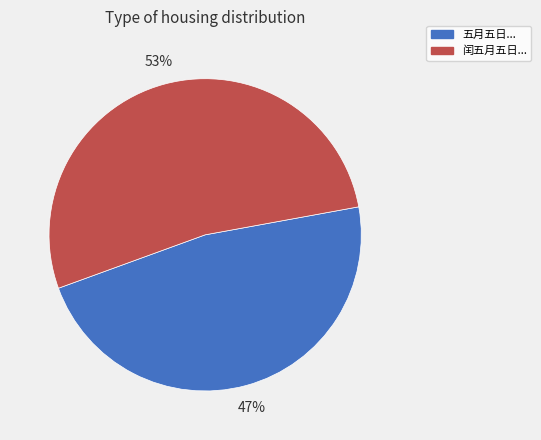

What is the ratio of the value at 闰五月五日... to the value at 五月五日...?

1.1